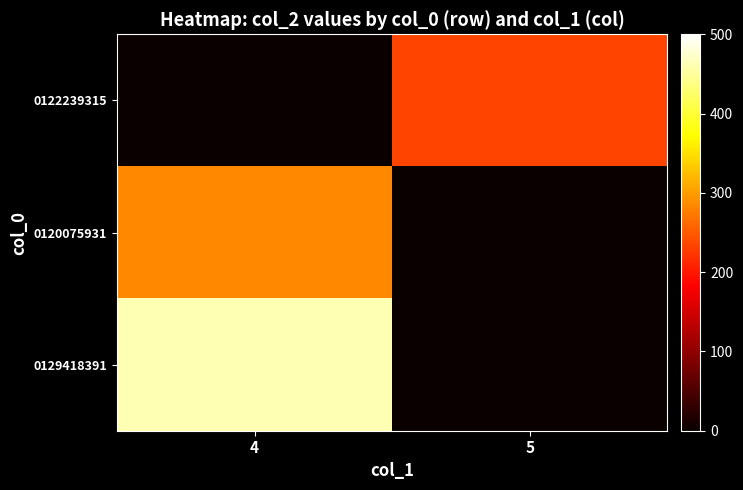

Count the number of data series in this chart.

3